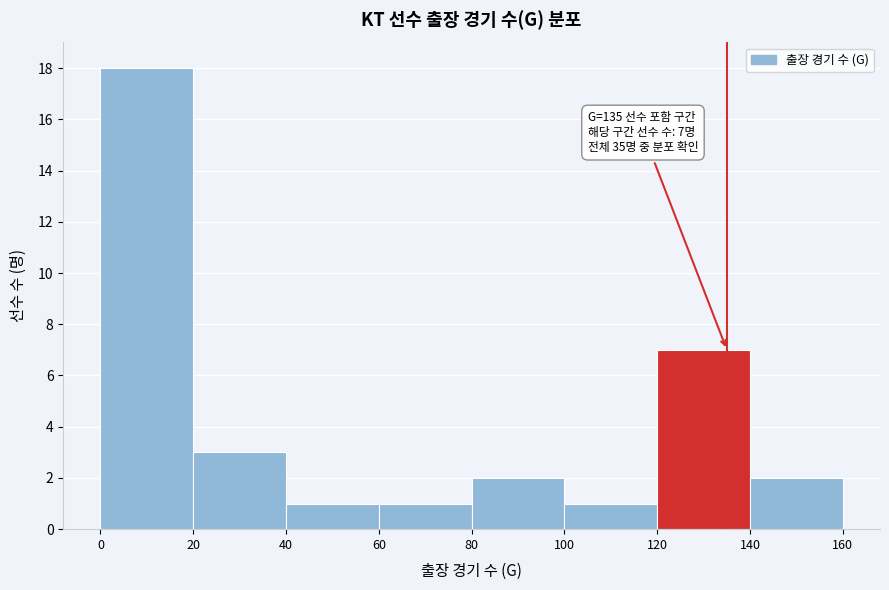

Over which range of the x-axis is the bar tallest?

0 to 20